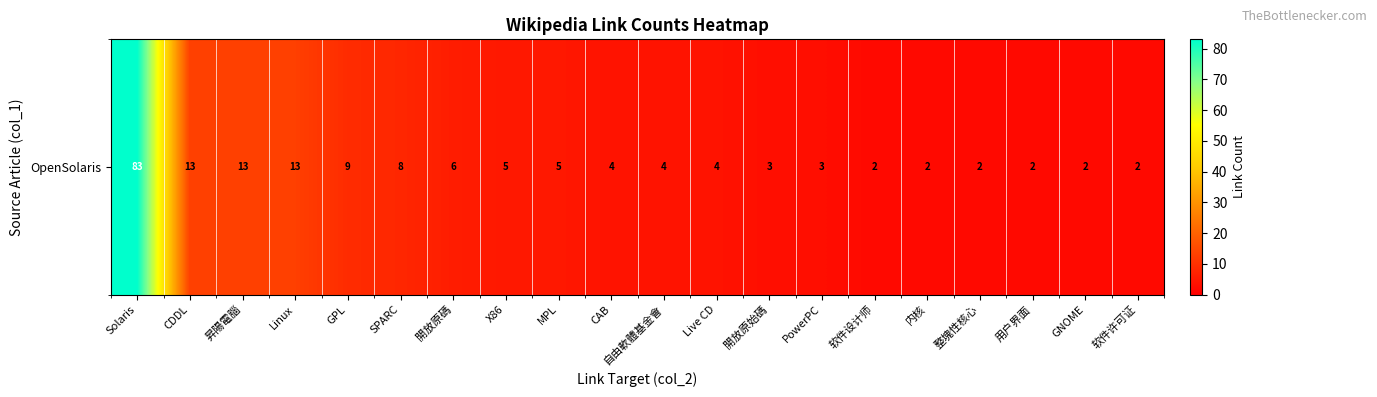

Rank the categories by value from lowest to highest.

软件设计师, 内核, 整塊性核心, 用户界面, GNOME, 软件许可证, 開放原始碼, PowerPC, CAB, 自由軟體基金會, Live CD, X86, MPL, 開放原碼, SPARC, GPL, CDDL, 昇陽電腦, Linux, Solaris